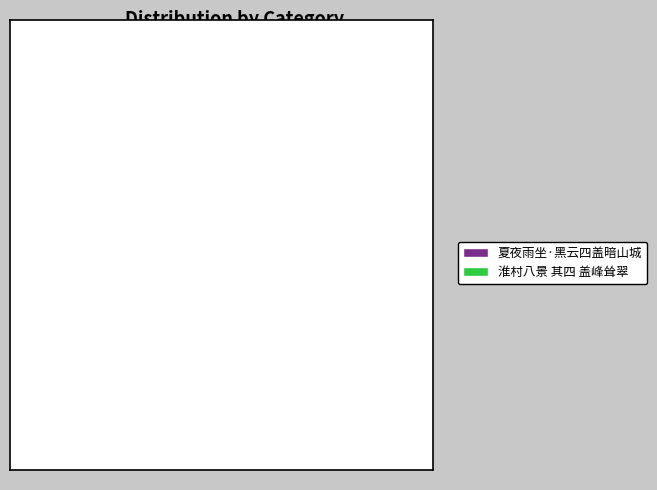

What is the ratio of the value at 淮村八景 其四 盖峰耸翠 to the value at 夏夜雨坐·黑云四盖暗山城?

1.6